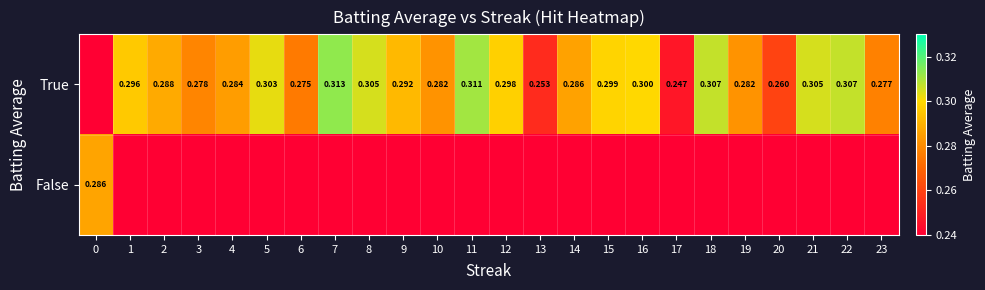

At how many categories does at least one series exceed 0?

24